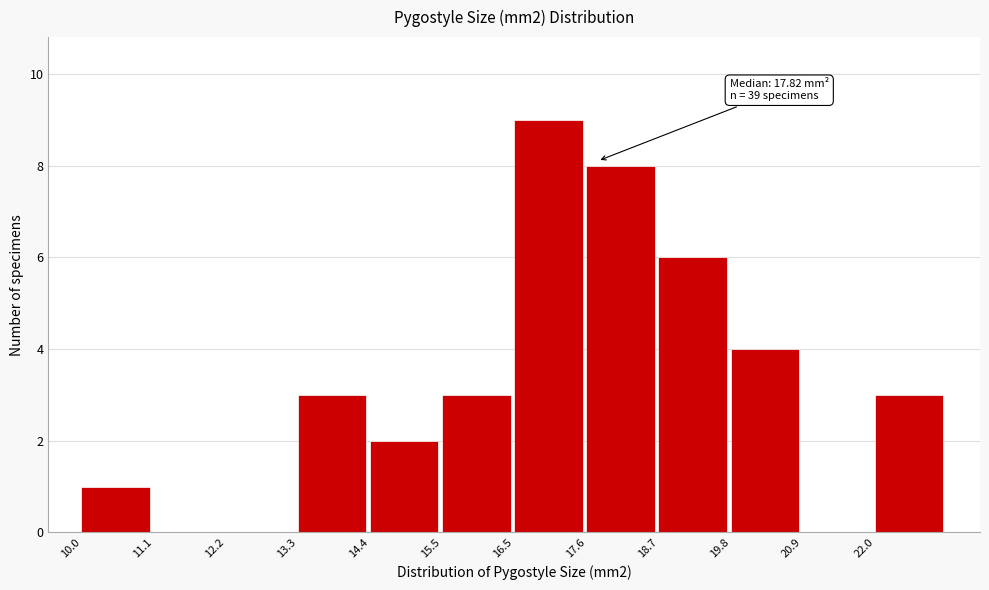

Over which range of the x-axis is the bar tallest?

16.6 to 17.6